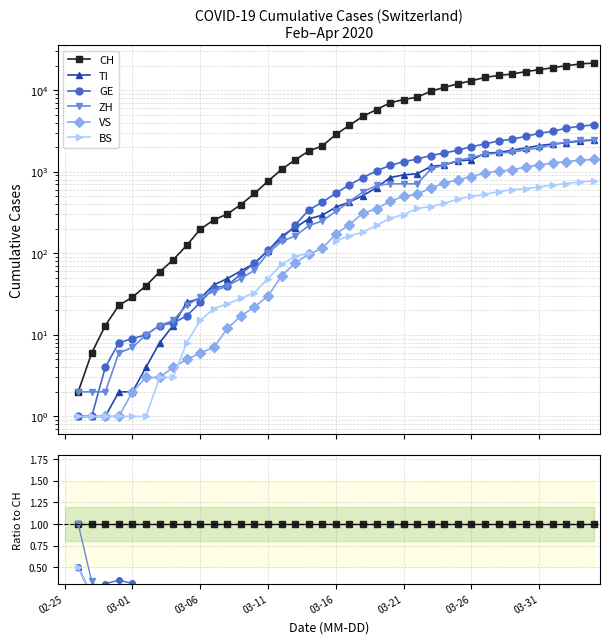

Count the number of categories in the chart.

40